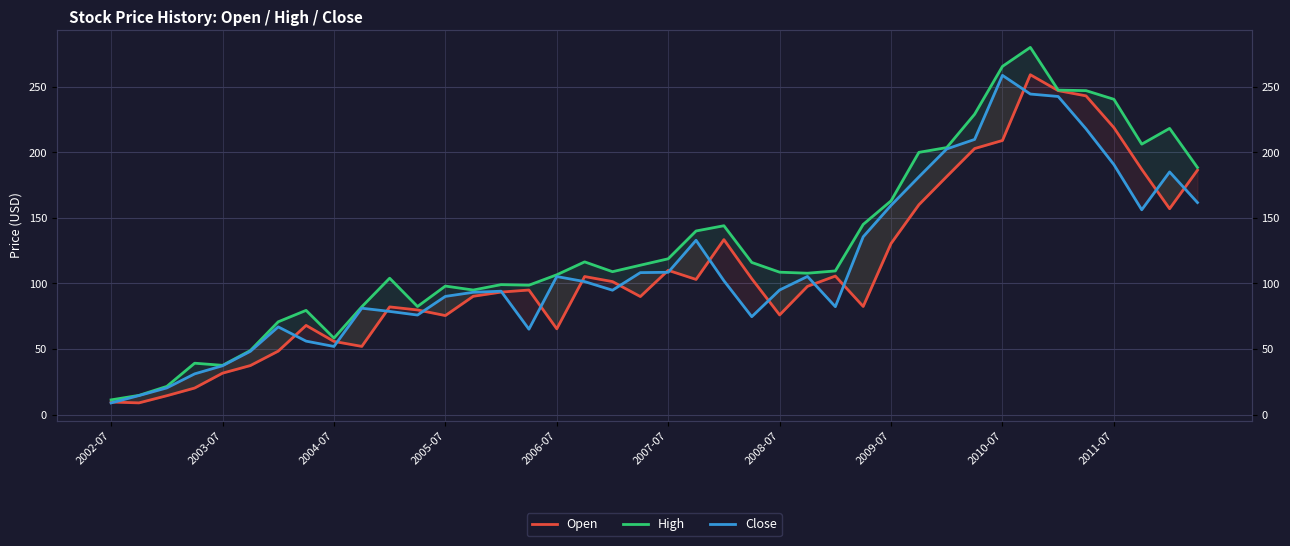

How many lines are shown in the chart?

3